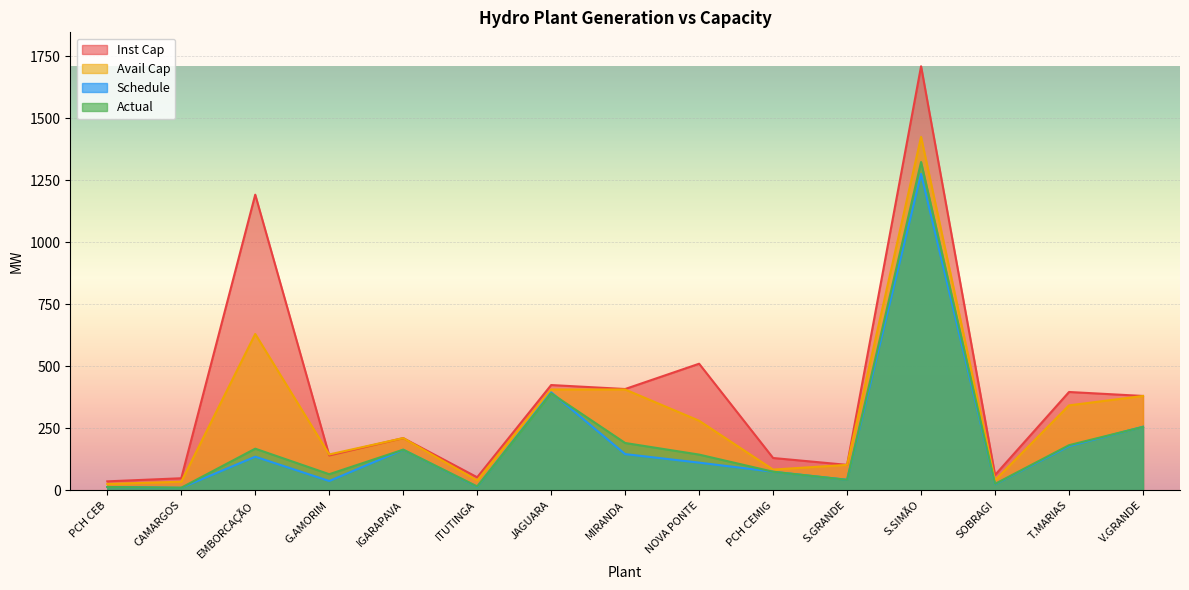

Is it true that Actual equals 167.3 at EMBORCAÇÃO?

True